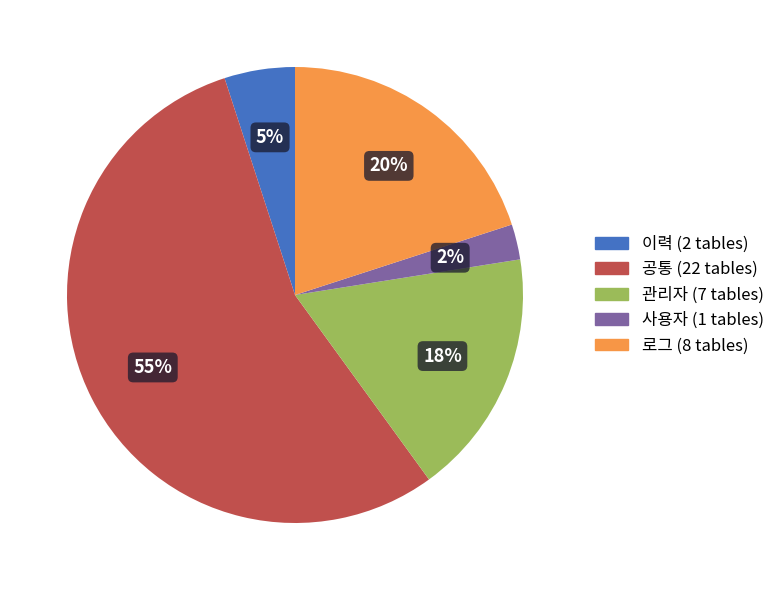

True or false: 로그 accounts for 9% of the total.

False